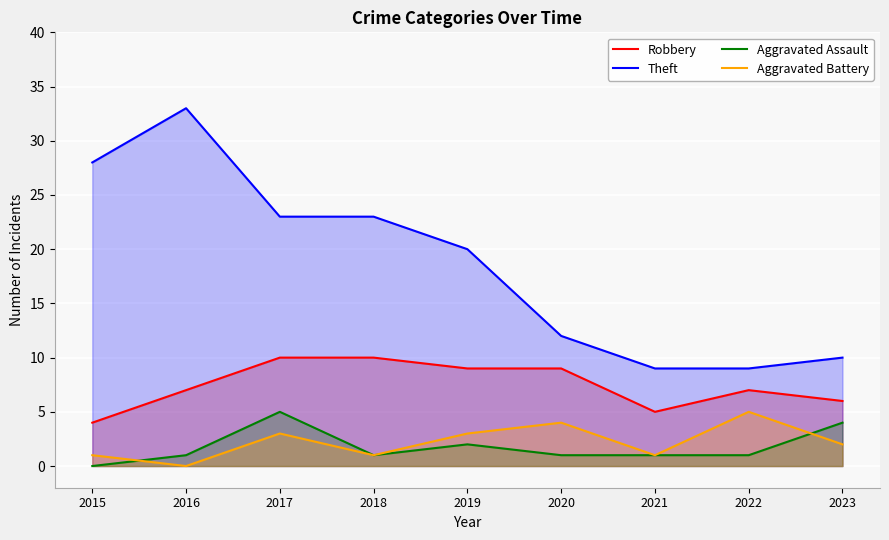

Reading left to right, what are all the values shown in this chart?

Robbery: 4	7	10	10	9	9	5	7	6
Theft: 28	33	23	23	20	12	9	9	10
Aggravated Assault: 0	1	5	1	2	1	1	1	4
Aggravated Battery: 1	0	3	1	3	4	1	5	2